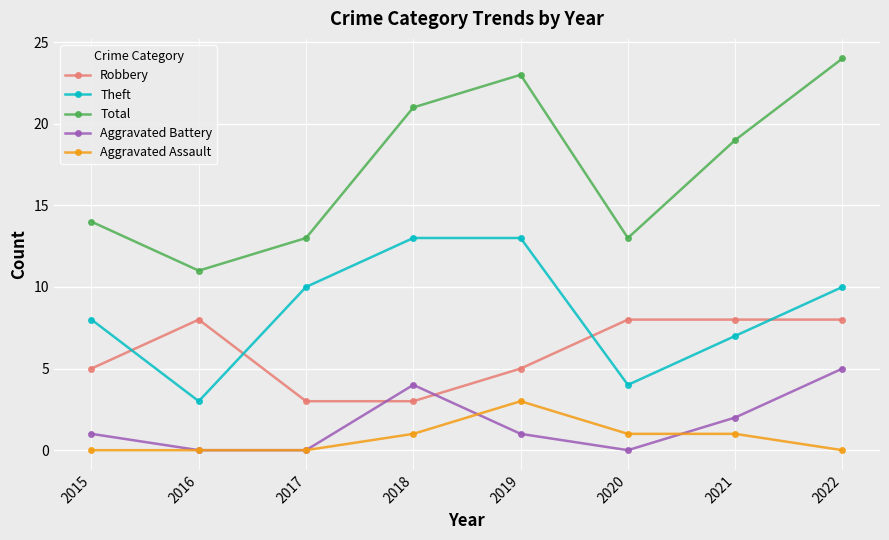

At how many categories does at least one series exceed 6?

8